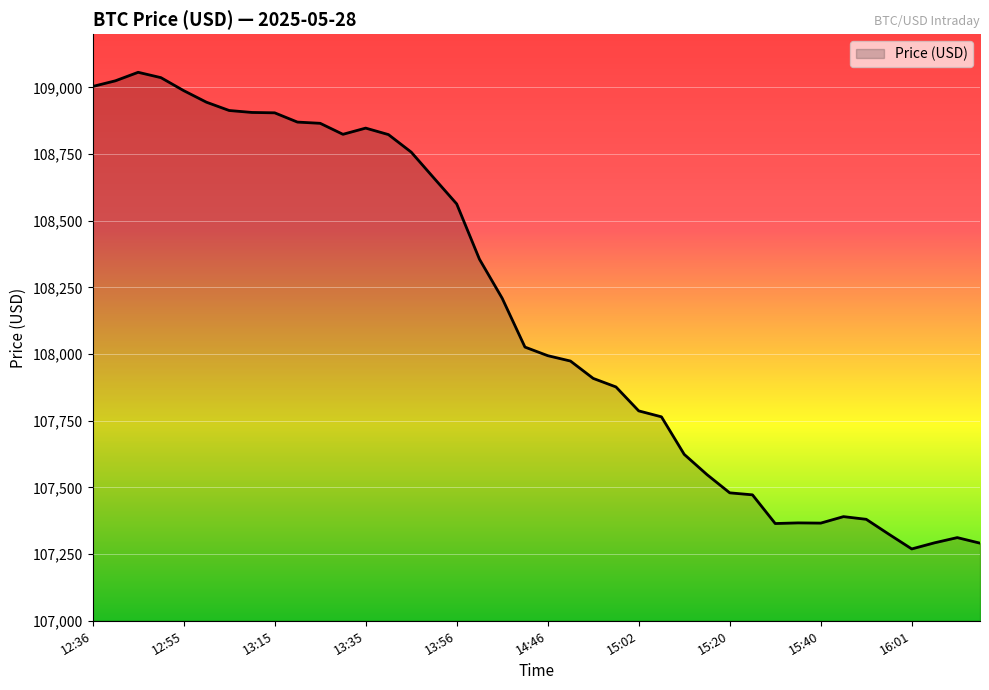

What is the sum of all values?

4326374.9